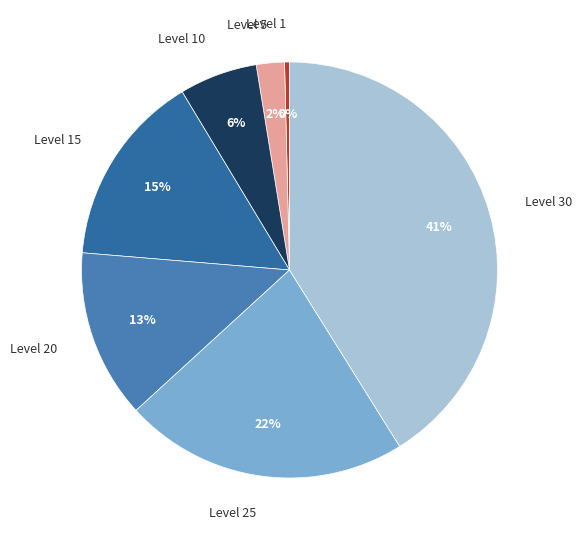

Which category has the biggest portion of the pie?

Level 30